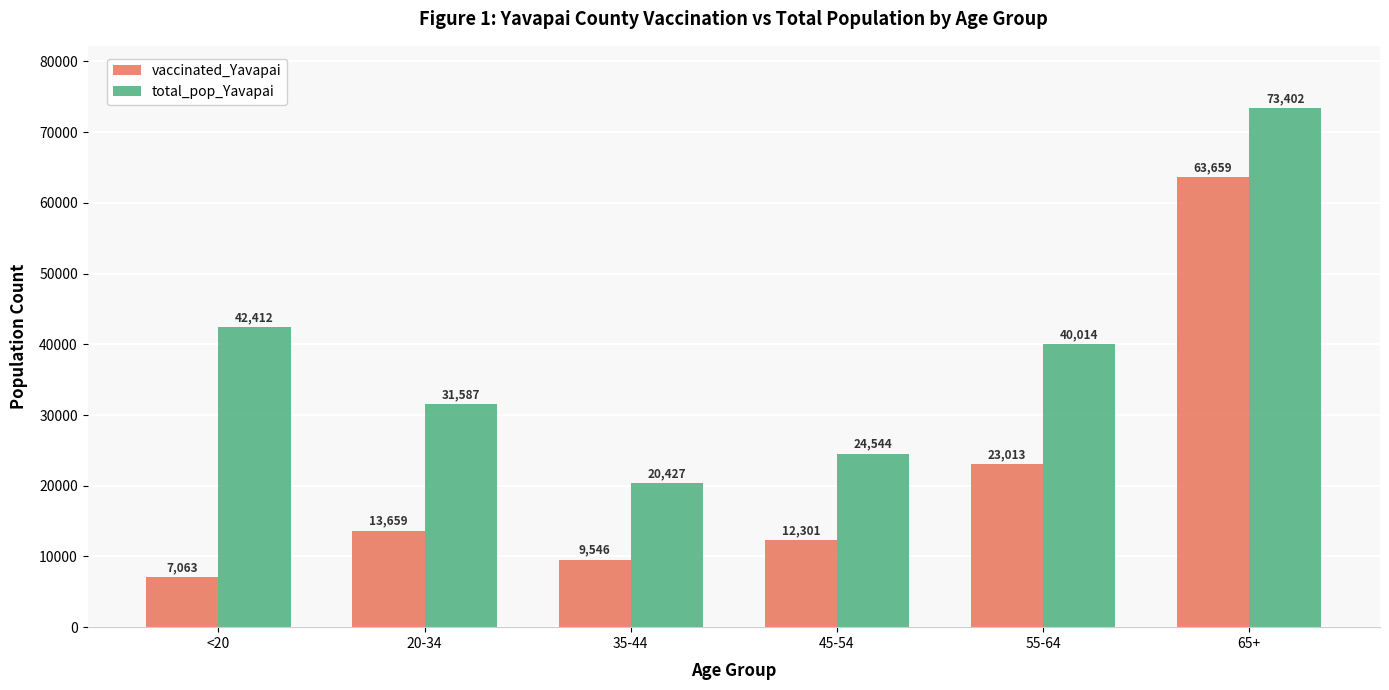

True or false: total_pop_Yavapai has a value of 15612 at <20.

False